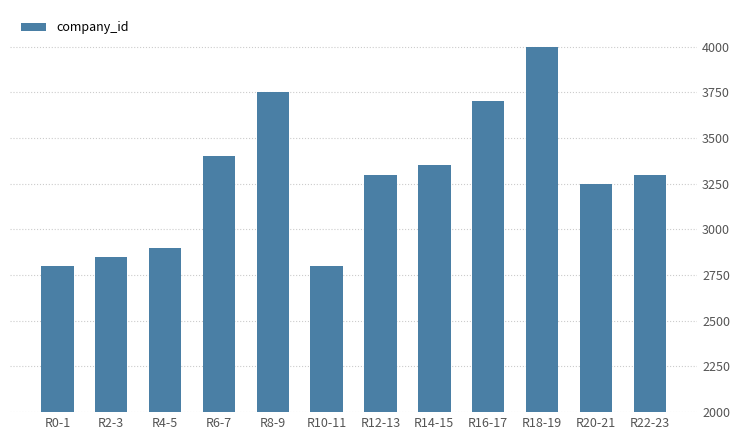

What is the ratio of the value at R10-11 to the value at R12-13?

0.8